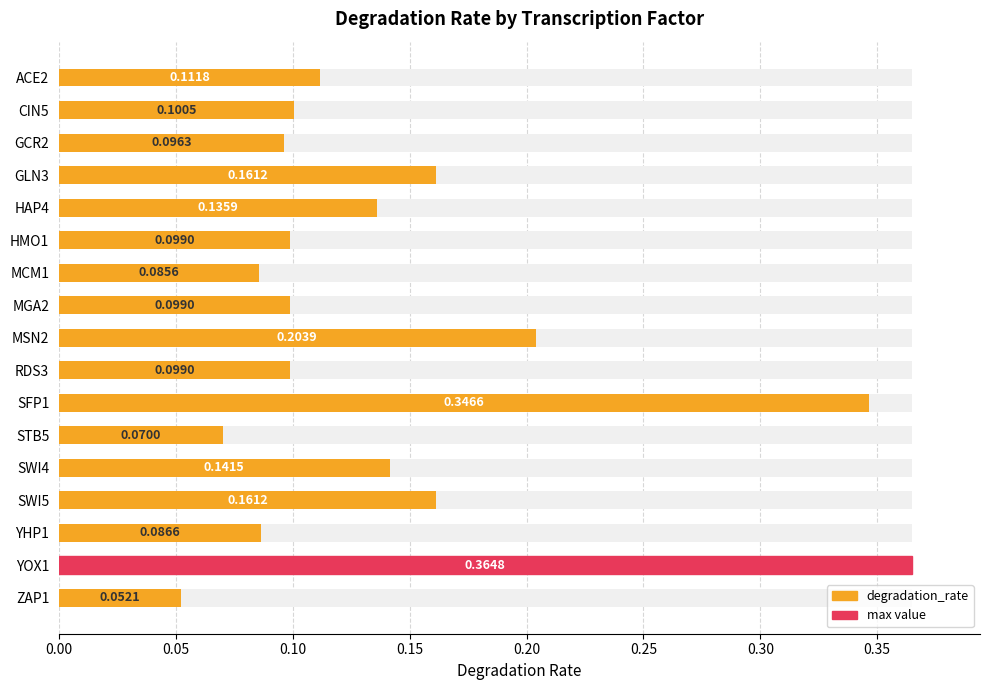

How many categories are shown in the chart?

17